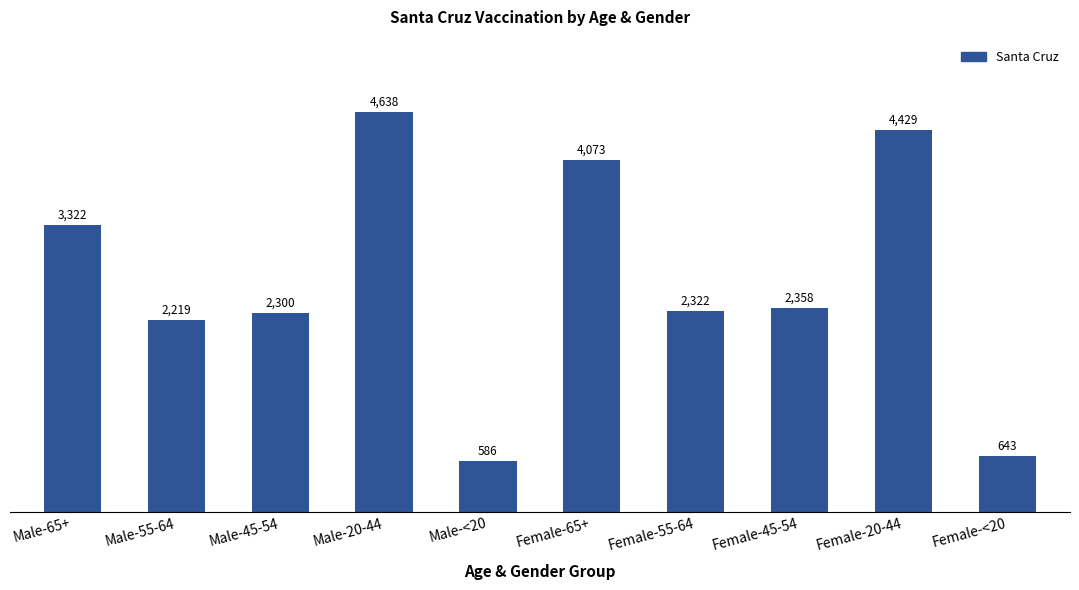

Which has a higher value, Female-55-64 or Male-<20?

Female-55-64